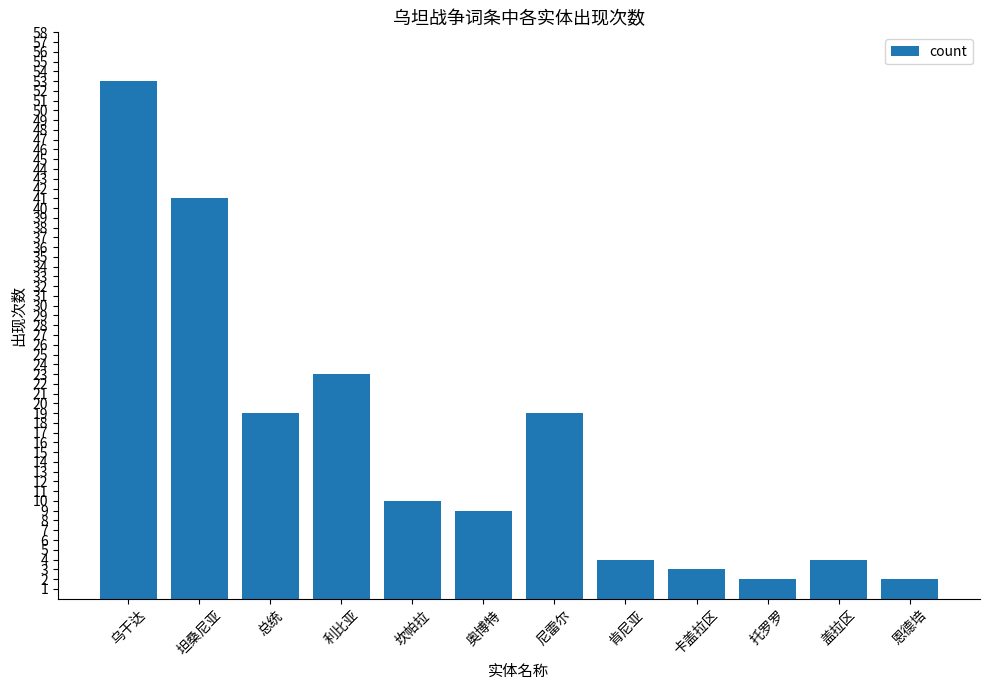

Approximately how many times larger is the value at 乌干达 compared to 托罗罗?

26.5